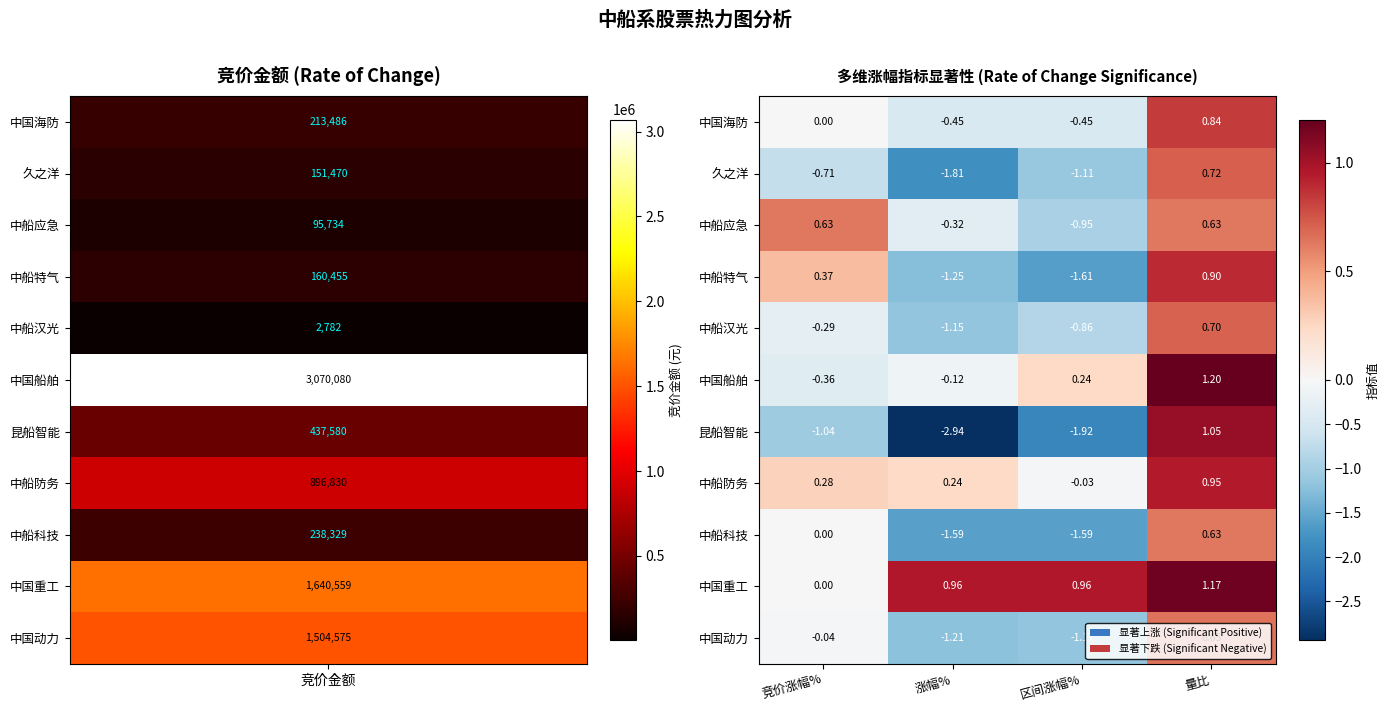

Rank the categories by 久之洋 value from lowest to highest.

涨幅%, 区间涨幅%, 竞价涨幅%, 量比